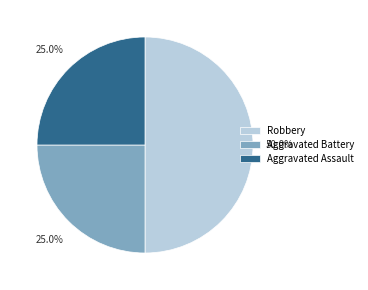

What portion of the pie excludes Aggravated Assault?

75.0%